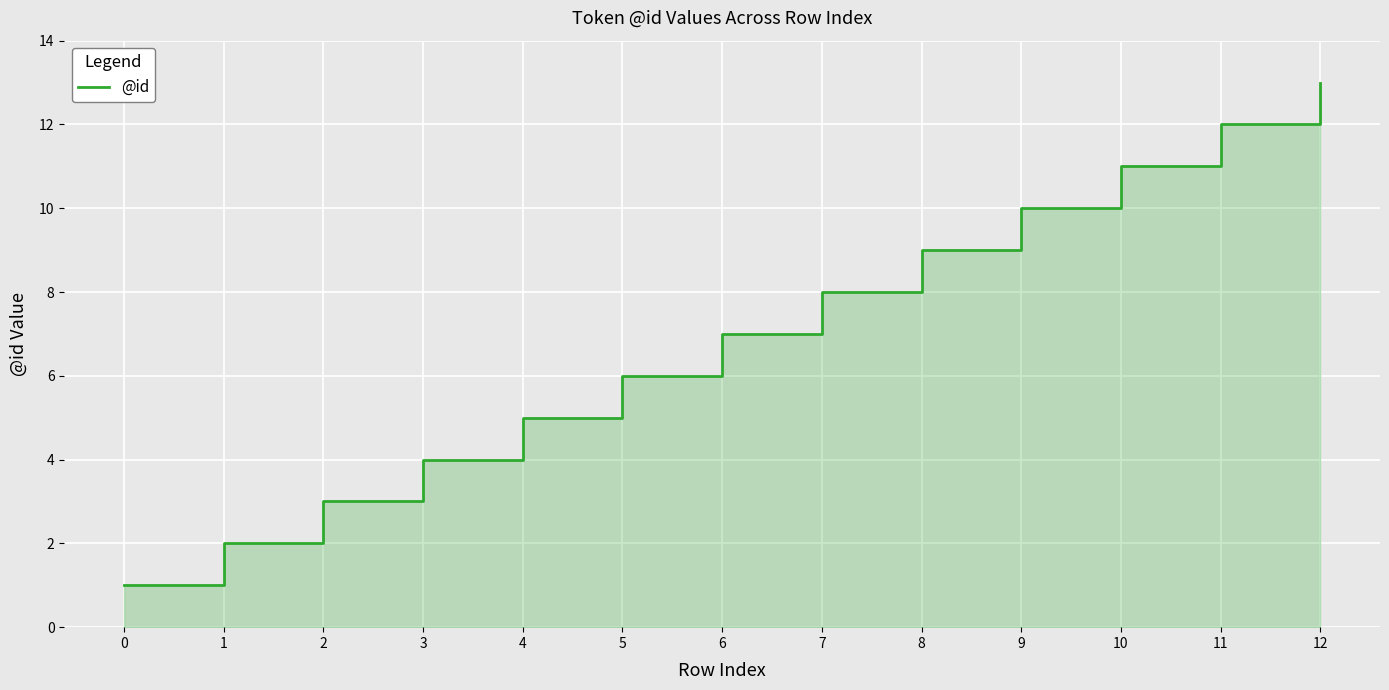

List the labels in order of value, smallest first.

0, 1, 2, 3, 4, 5, 6, 7, 8, 9, 10, 11, 12